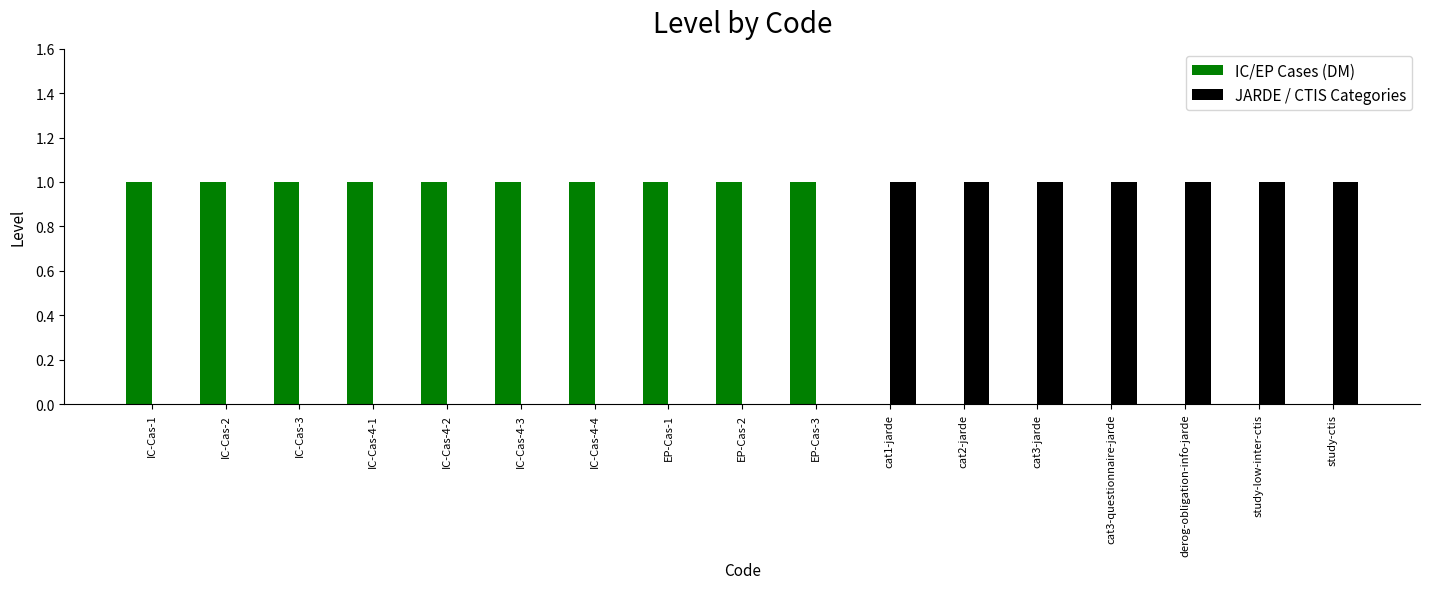

Which series has the largest total across all categories?

IC/EP Cases (DM)